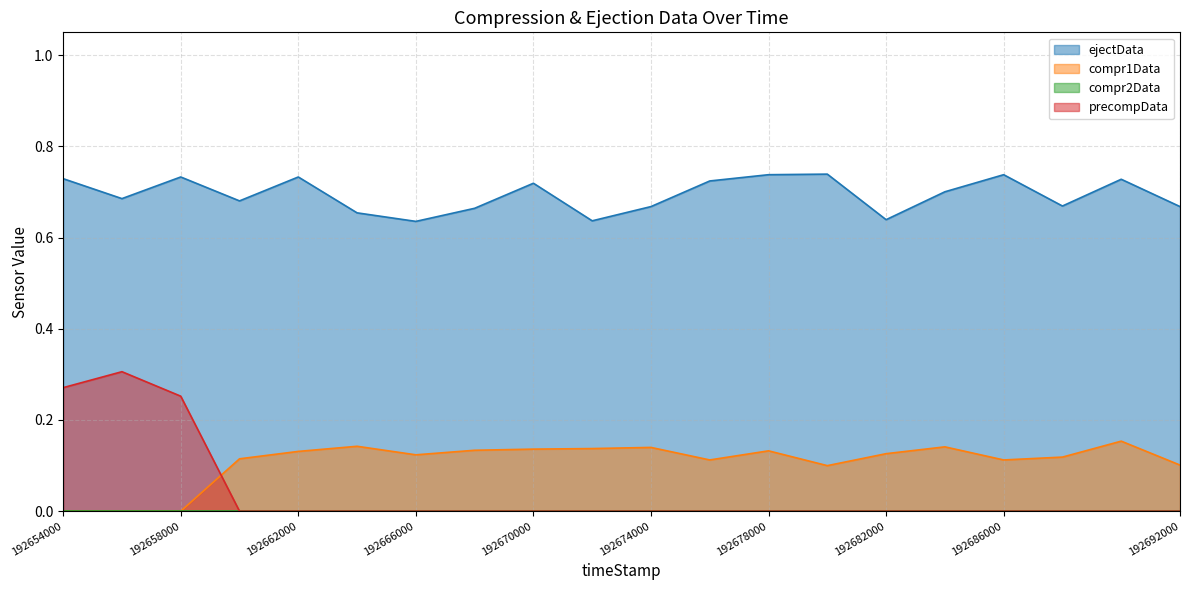

Where is ejectData nearest to the value 0?

192666000